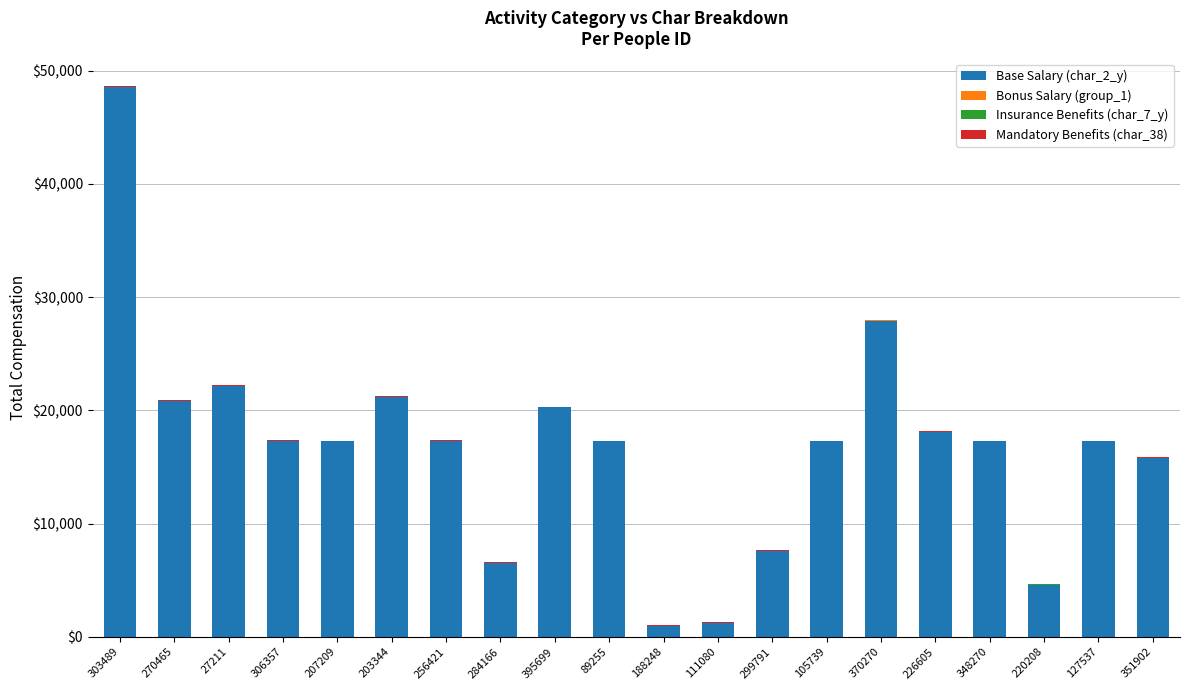

Is it true that Base Salary (char_2_y) equals 15804 at 351902?

True